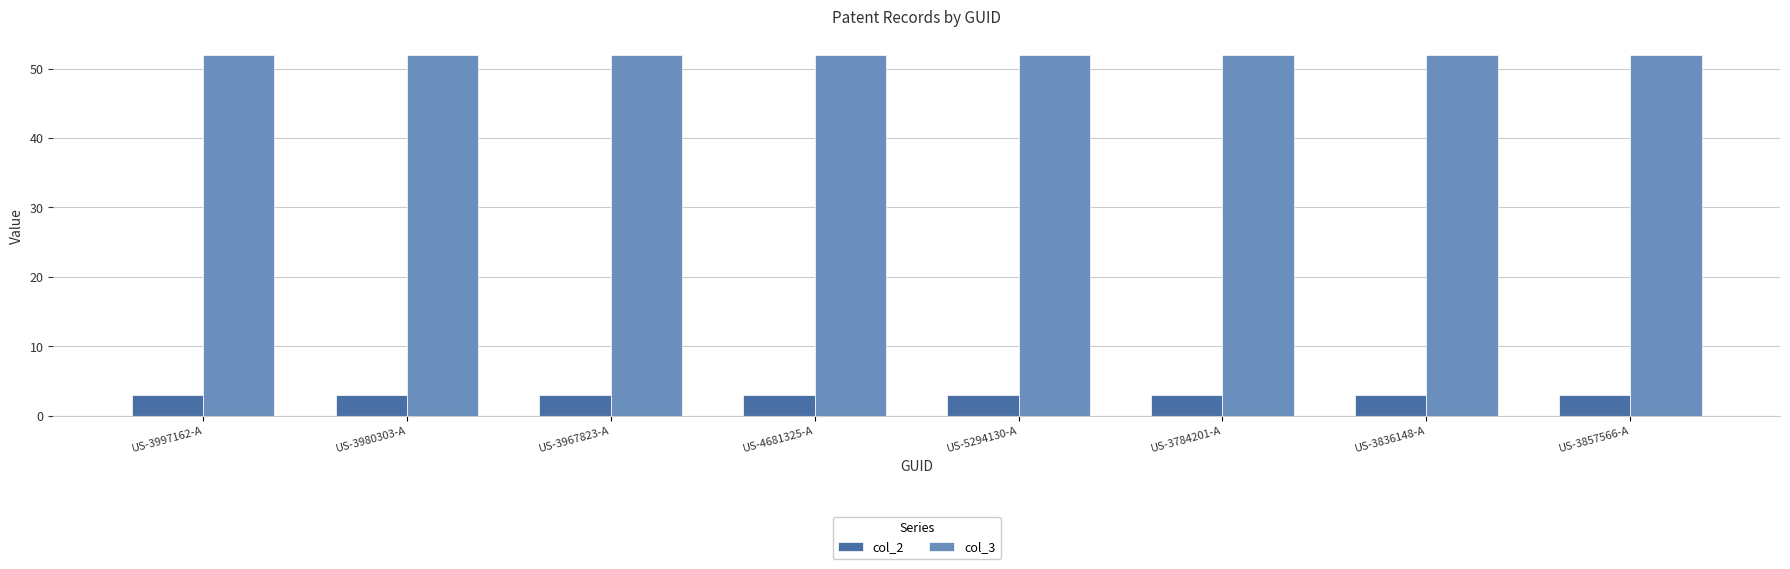

Which series has the largest total across all categories?

col_3